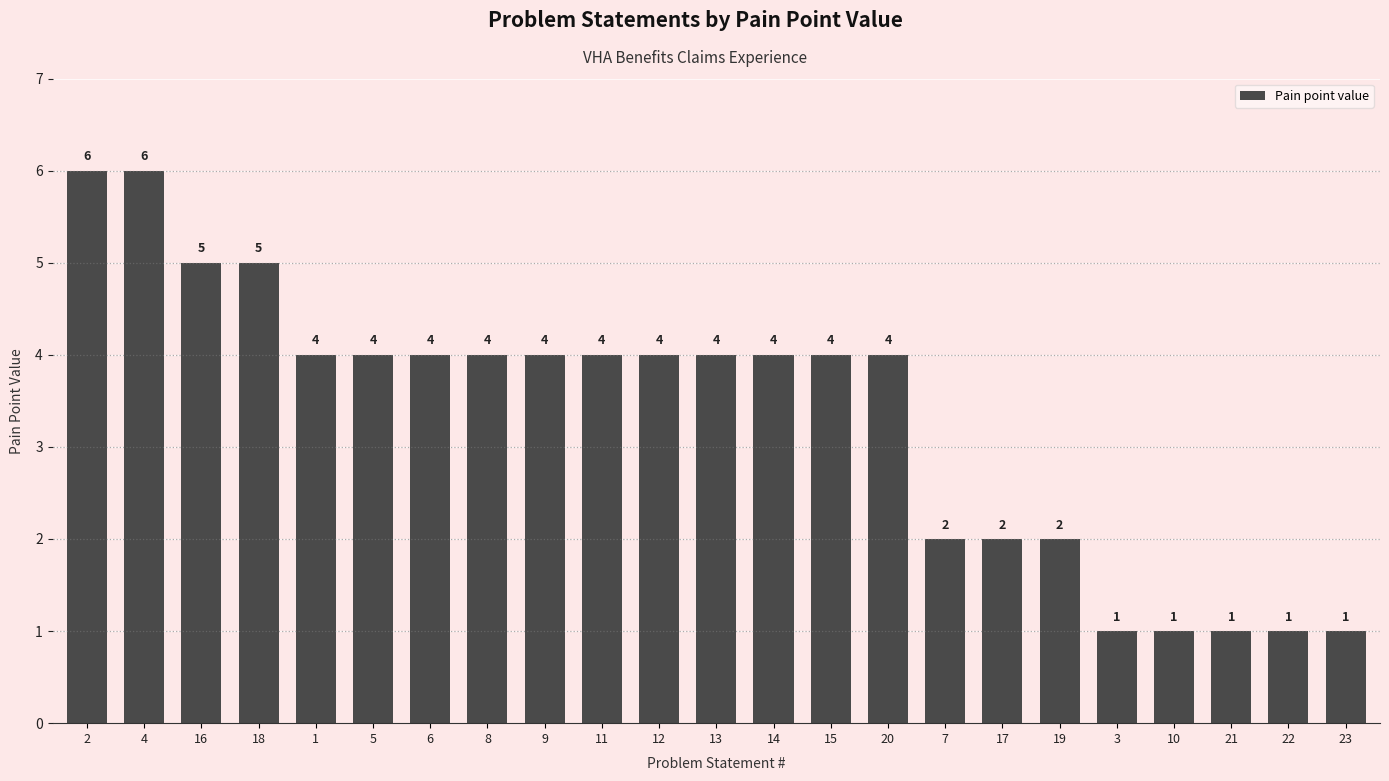

What is the sum of the values at 9 and 7?

6